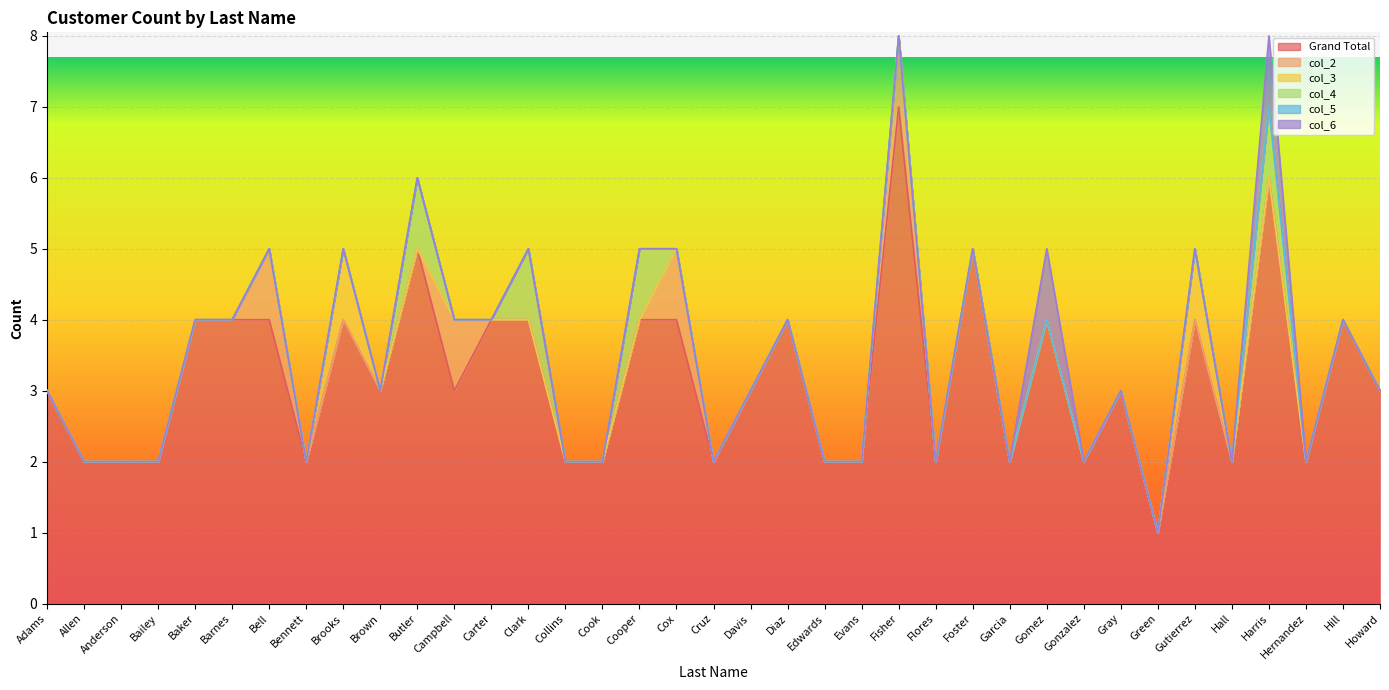

Rank the categories by col_2 value from highest to lowest.

Bell, Campbell, Cox, Fisher, Adams, Allen, Anderson, Bailey, Baker, Barnes, Bennett, Brooks, Brown, Butler, Carter, Clark, Collins, Cook, Cooper, Cruz, Davis, Diaz, Edwards, Evans, Flores, Foster, Garcia, Gomez, Gonzalez, Gray, Green, Gutierrez, Hall, Harris, Hernandez, Hill, Howard